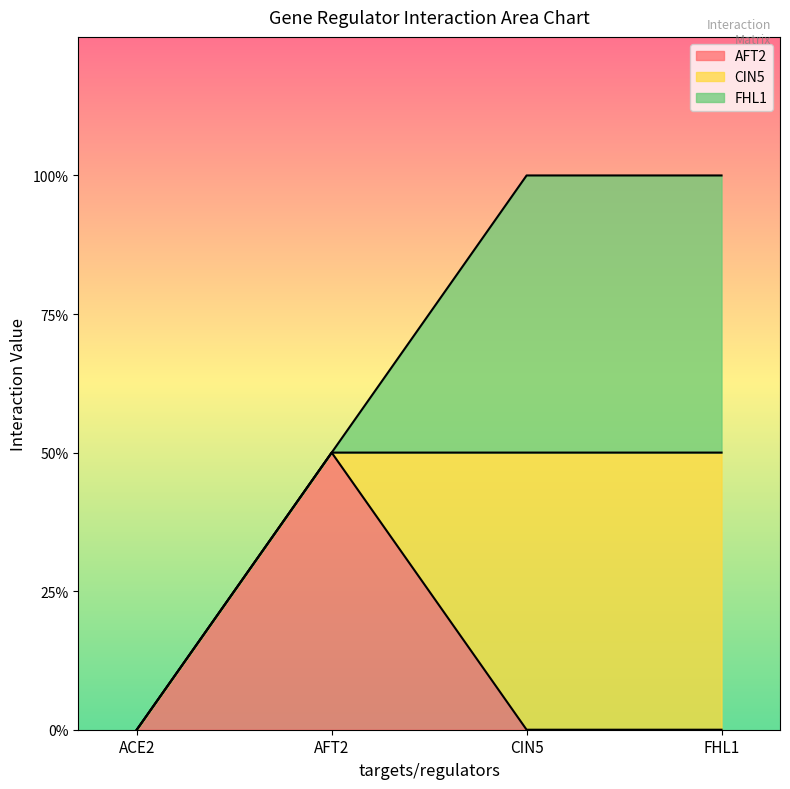

What are all the series names shown in the legend?

AFT2, CIN5, FHL1